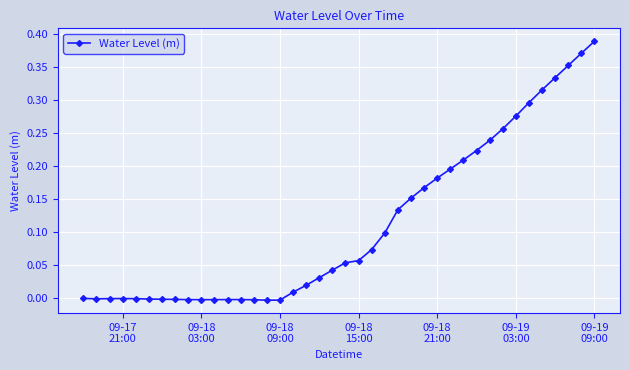

What is the sum of all values?

4.4